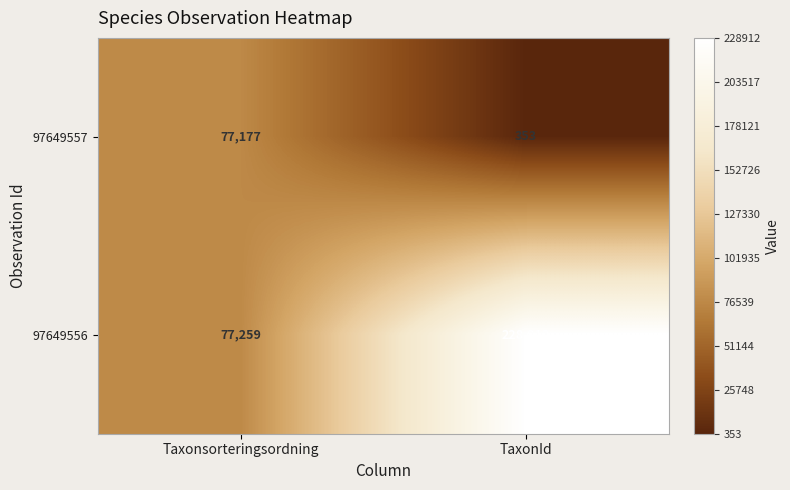

What is the lowest value of the 97649557 series?

353